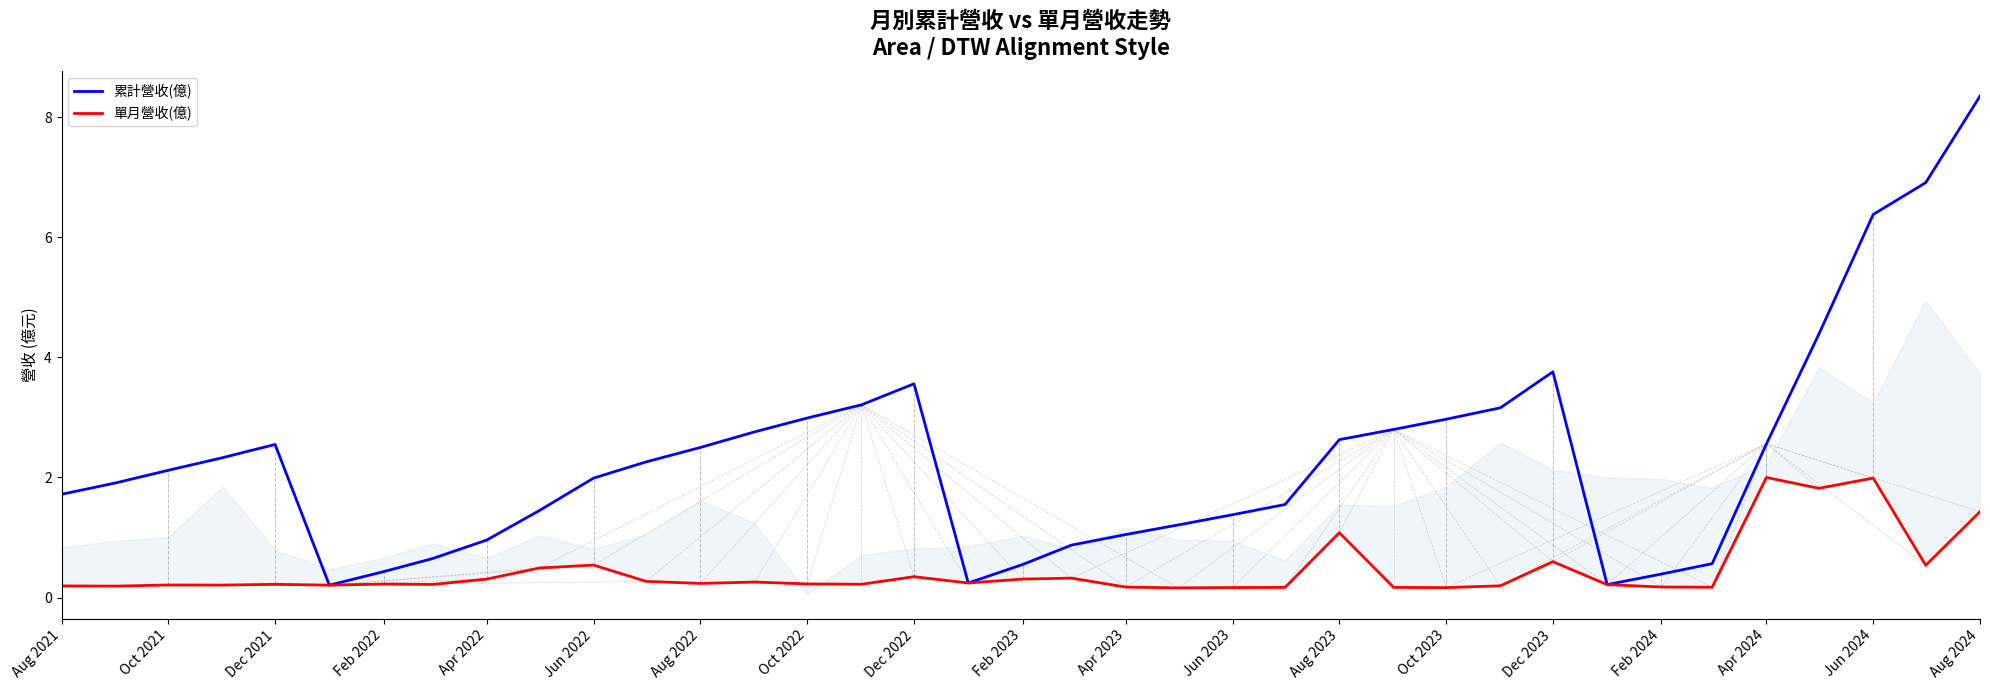

At Oct 2022, list the series in order from largest to smallest.

累計營收(億), 單月營收(億)